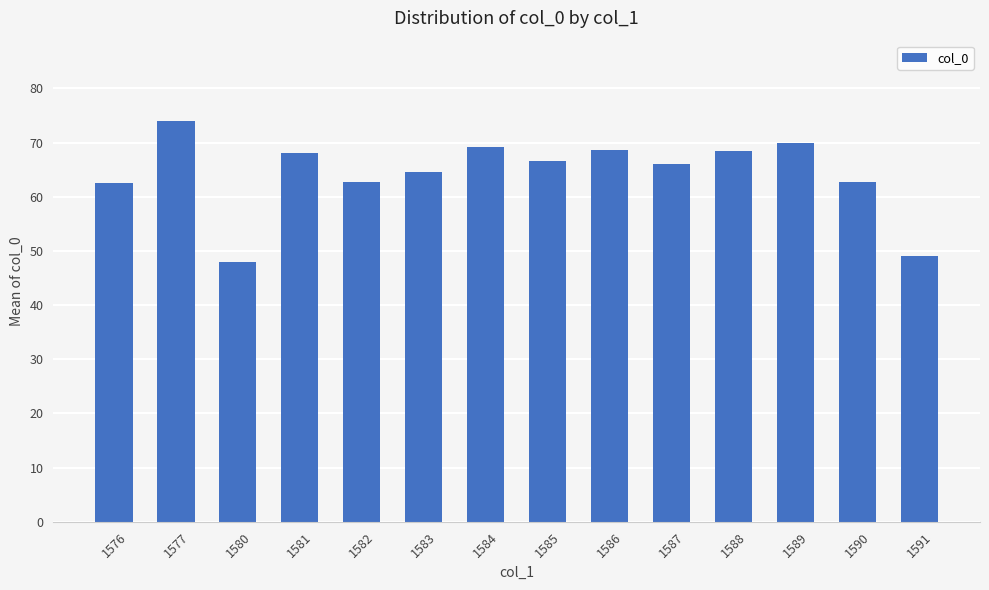

What is the ratio of the value at 1586 to the value at 1584?

1.0